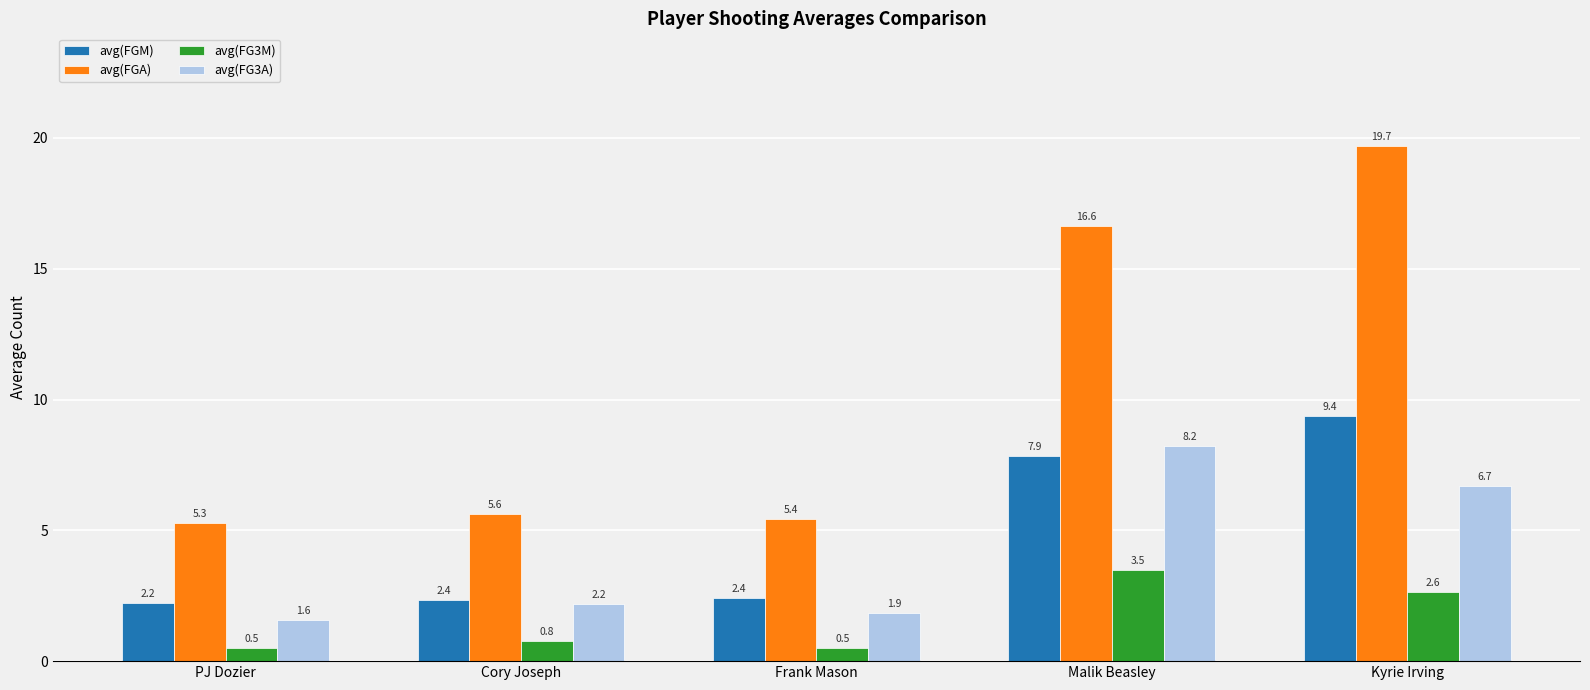

What is the smallest value displayed?

0.5